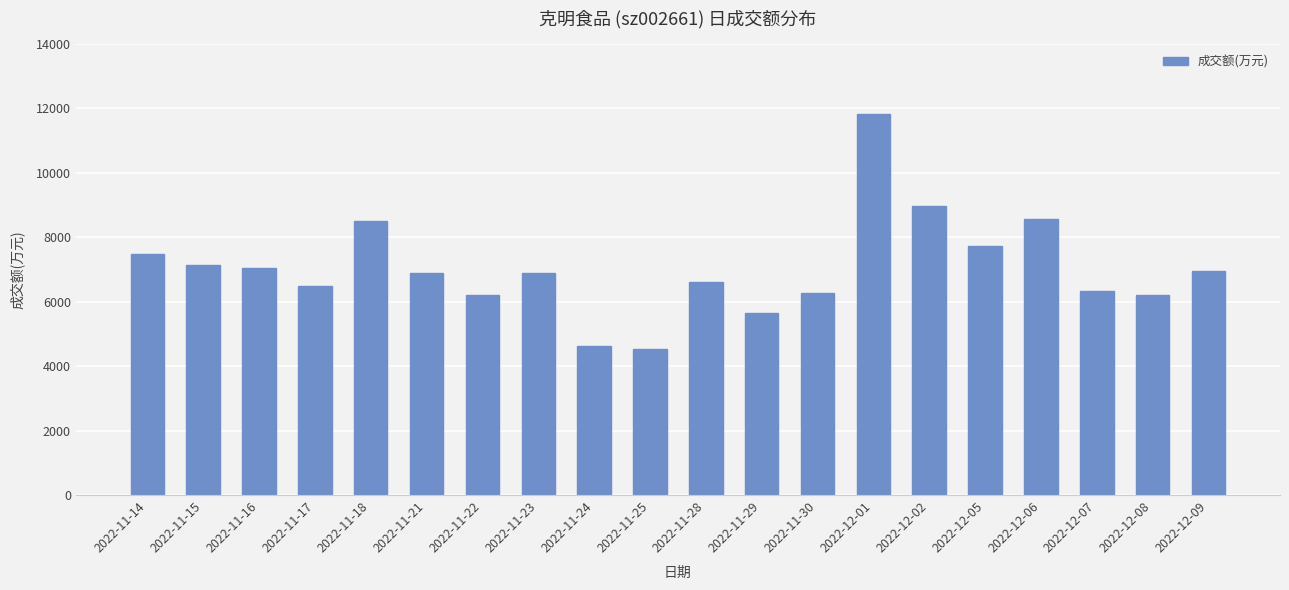

True or false: the data shows 6885 at 2022-11-23.

True